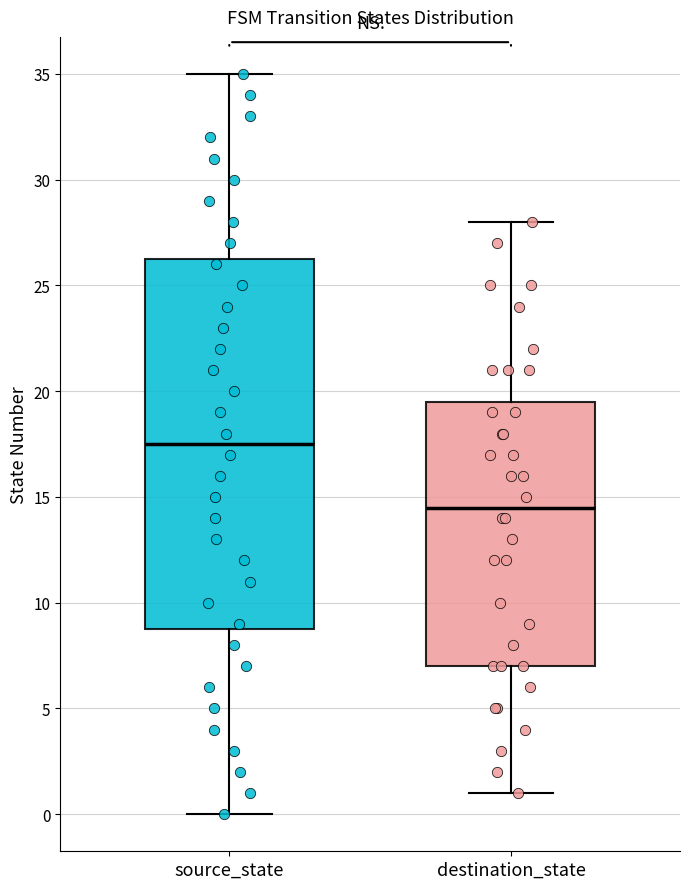

Which box is the tallest, from its lower edge to its upper edge?

source_state